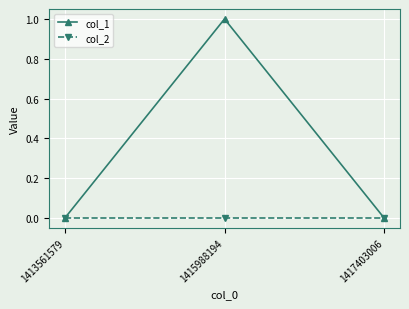

What is the spread (max minus min) of values at 1415988194?

1